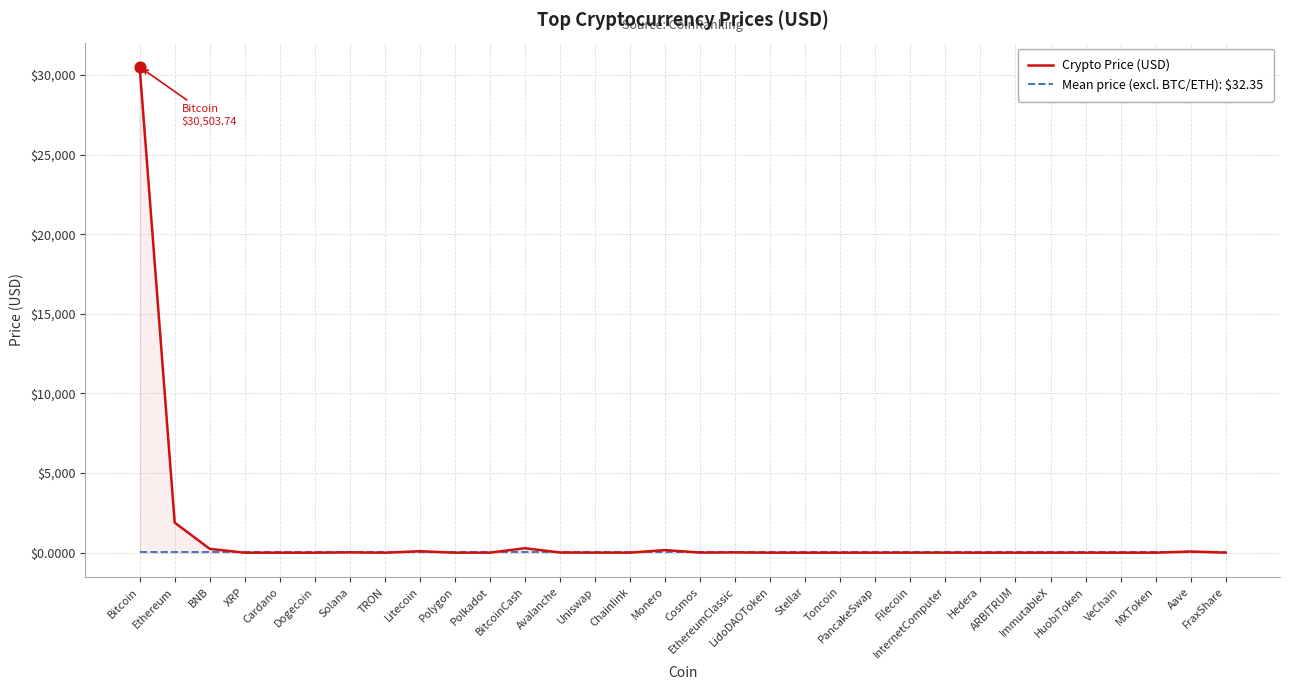

What is the total value across all series at PancakeSwap?

33.8